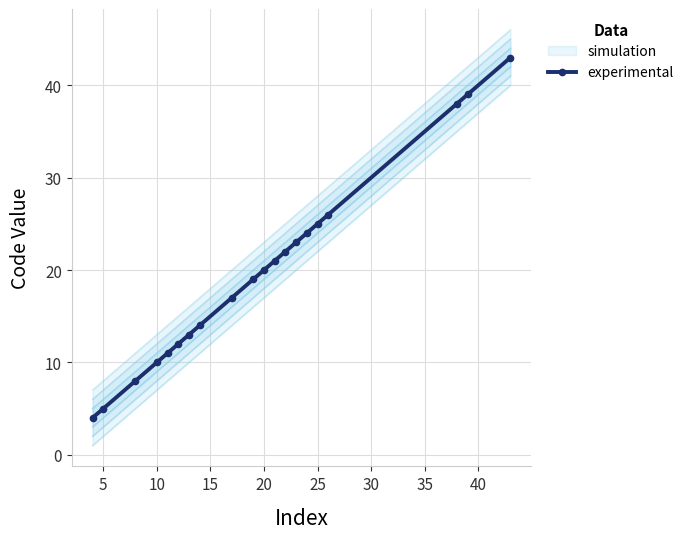

What is the sum of all values?

394